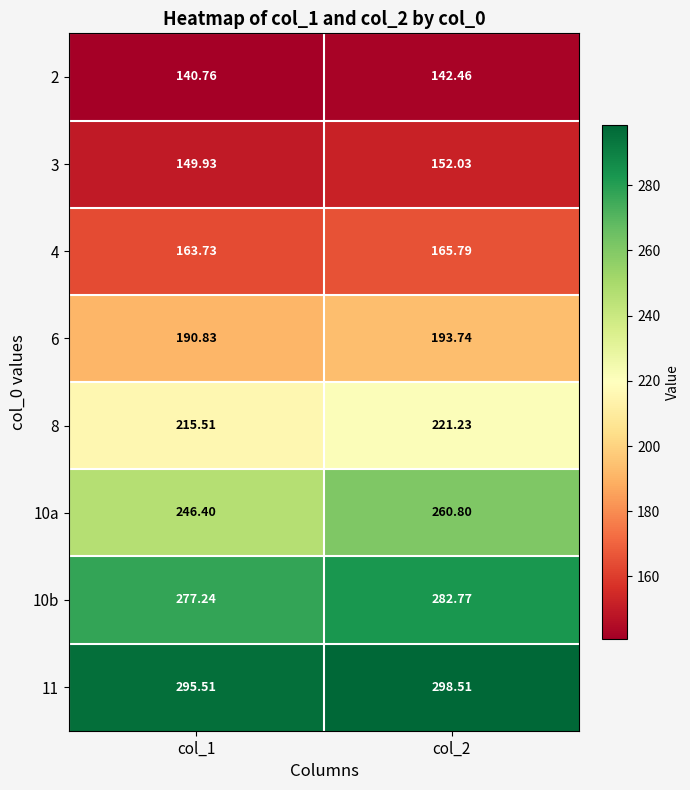

Is the value of 10b at col_1 greater than the value of 10a at col_1?

Yes